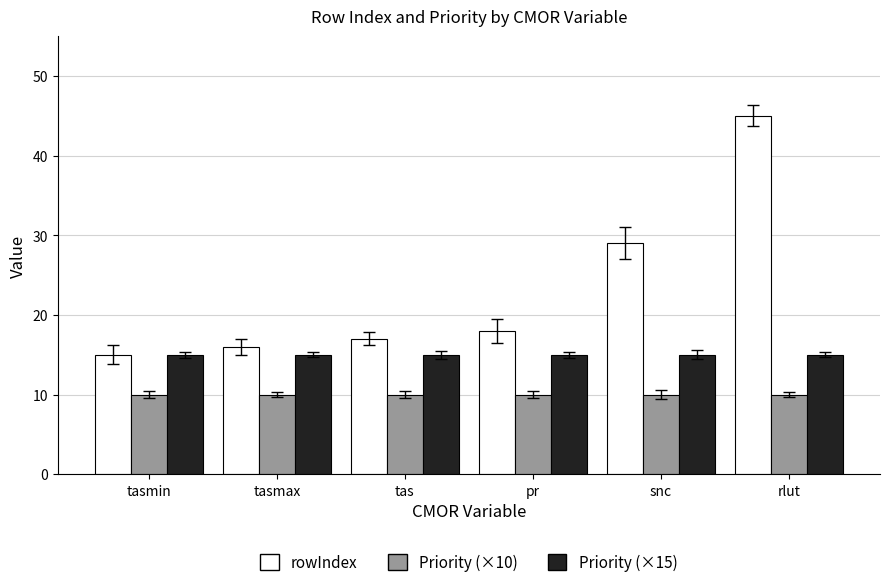

What is the difference between the second highest and second lowest values in the rowIndex series?

13